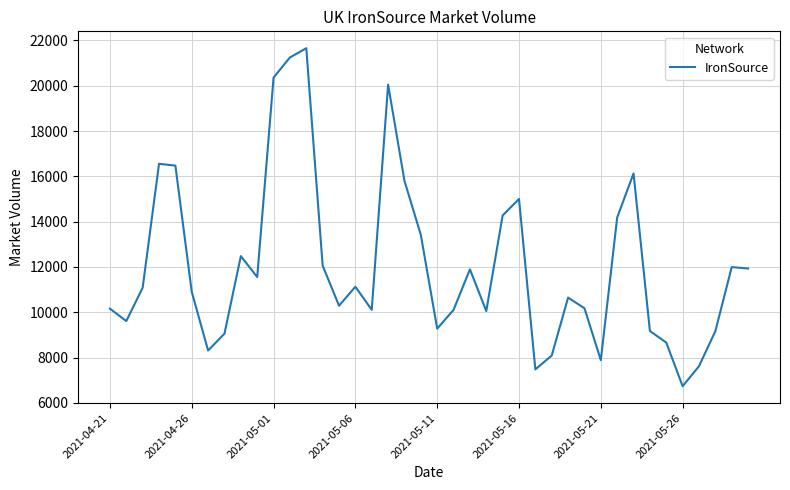

How many values are below 11082?

20